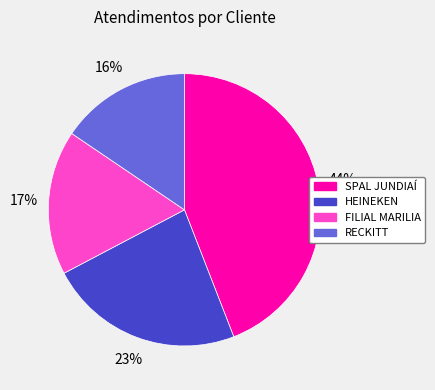

Combined, do RECKITT and FILIAL MARILIA account for over 50%?

No